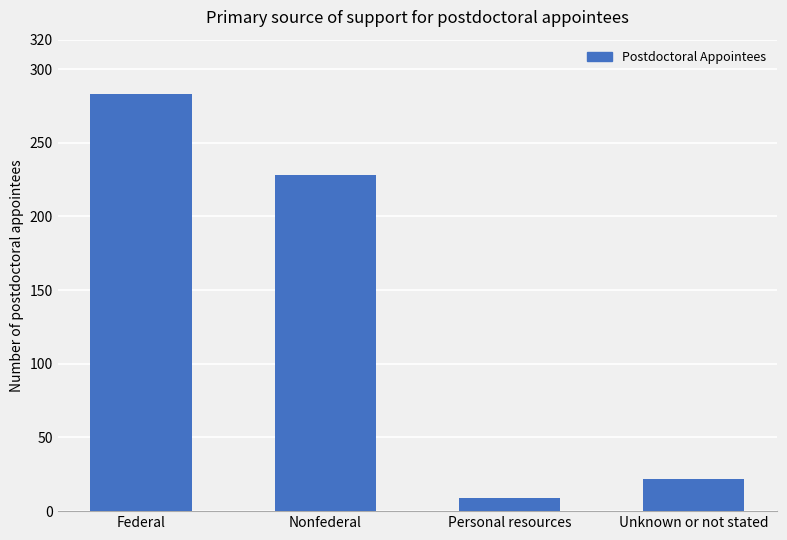

Reading left to right, extract all data points from this chart.

283	228	9	22